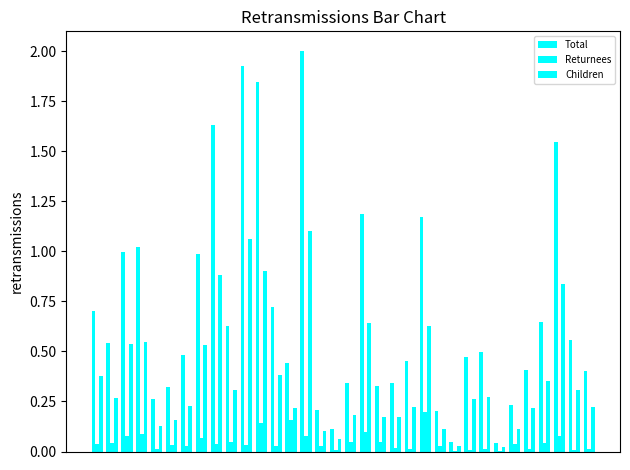

How many categories are shown in the chart?

34